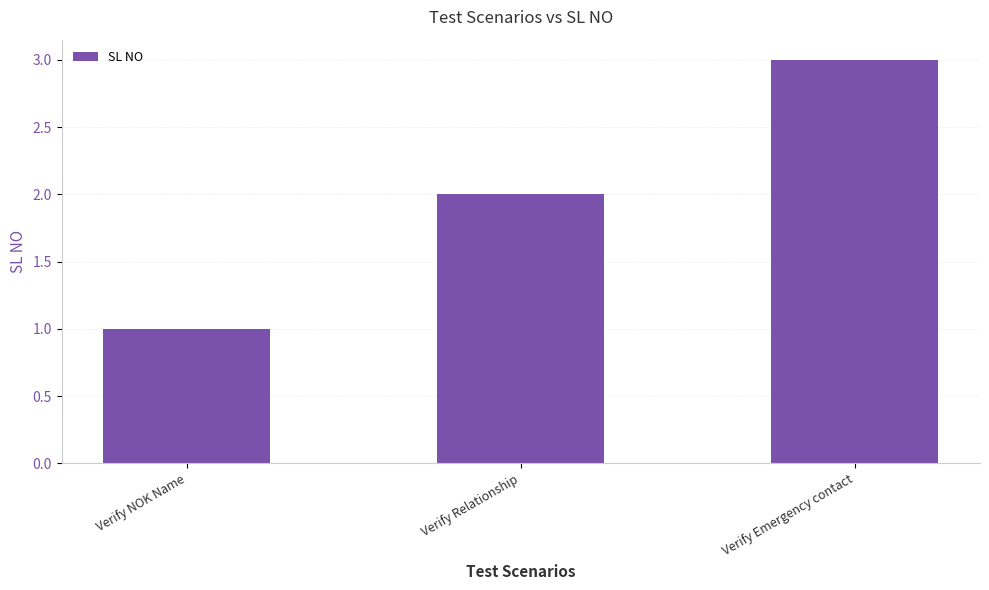

Approximately how many times larger is the value at Verify NOK Name compared to Verify Emergency contact?

0.3